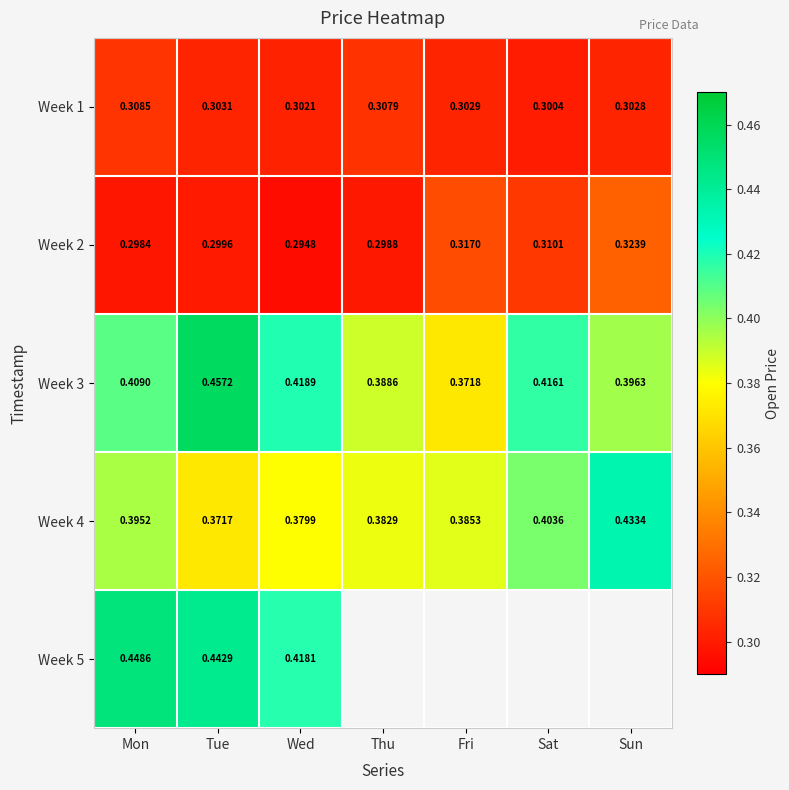

What is the approximate value of Week 2 at Wed?

0.3